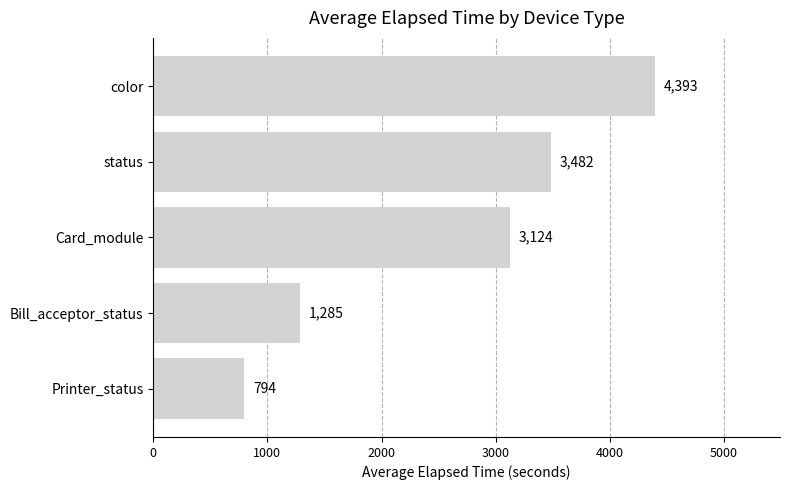

Between color and Card_module, which is larger?

color